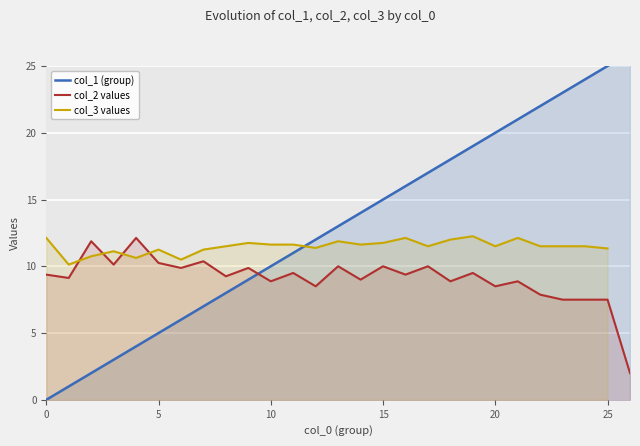

What is the minimum value for col_2 values?

2.0